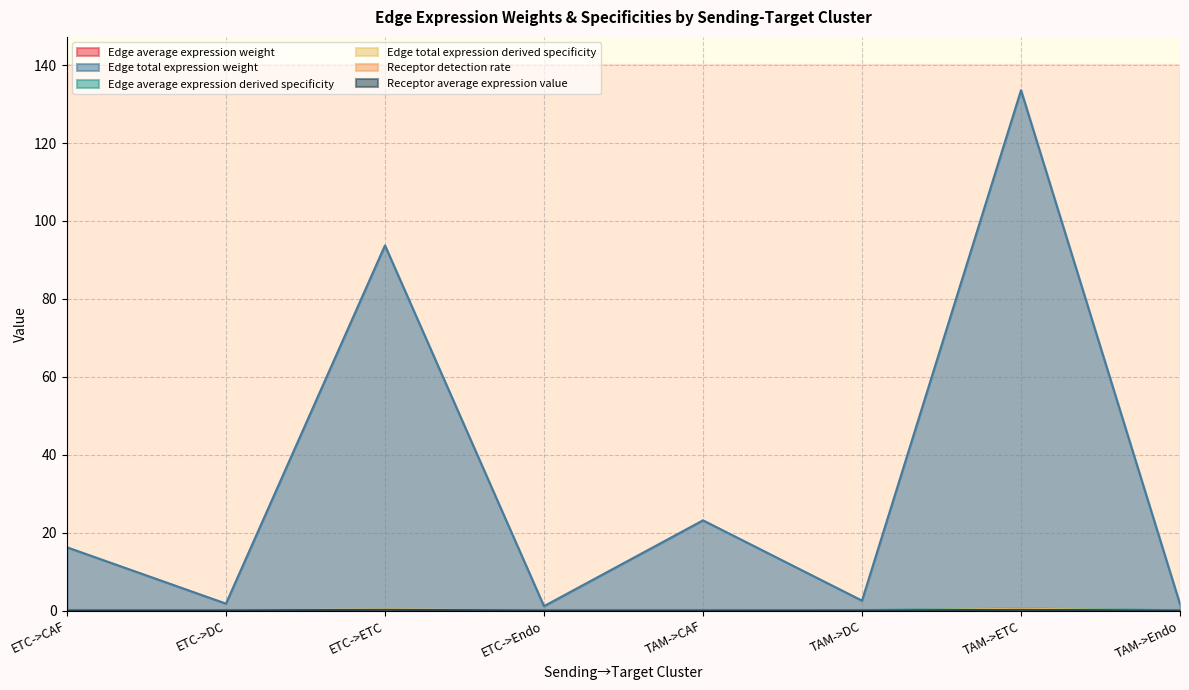

Is the value of Edge average expression derived specificity at TAM->DC greater than the value of Edge total expression derived specificity at ETC->Endo?

No